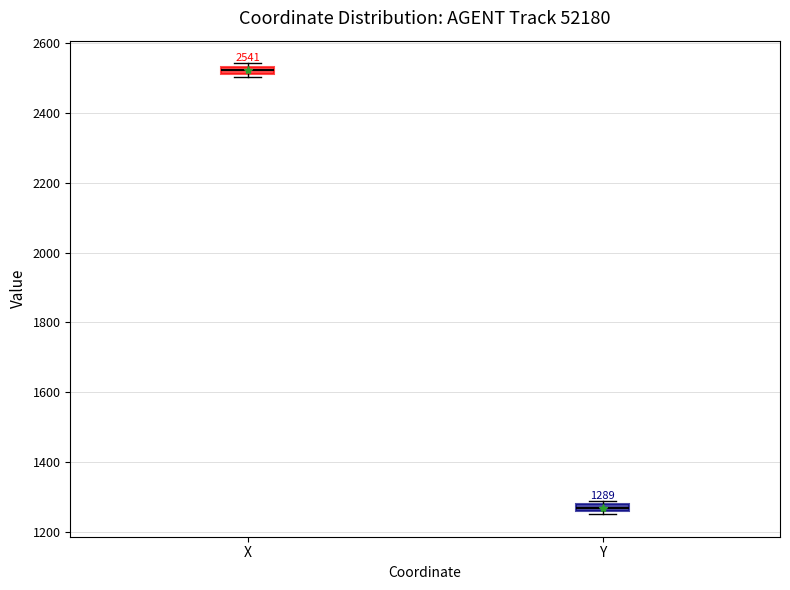

Which box has the highest median line?

X